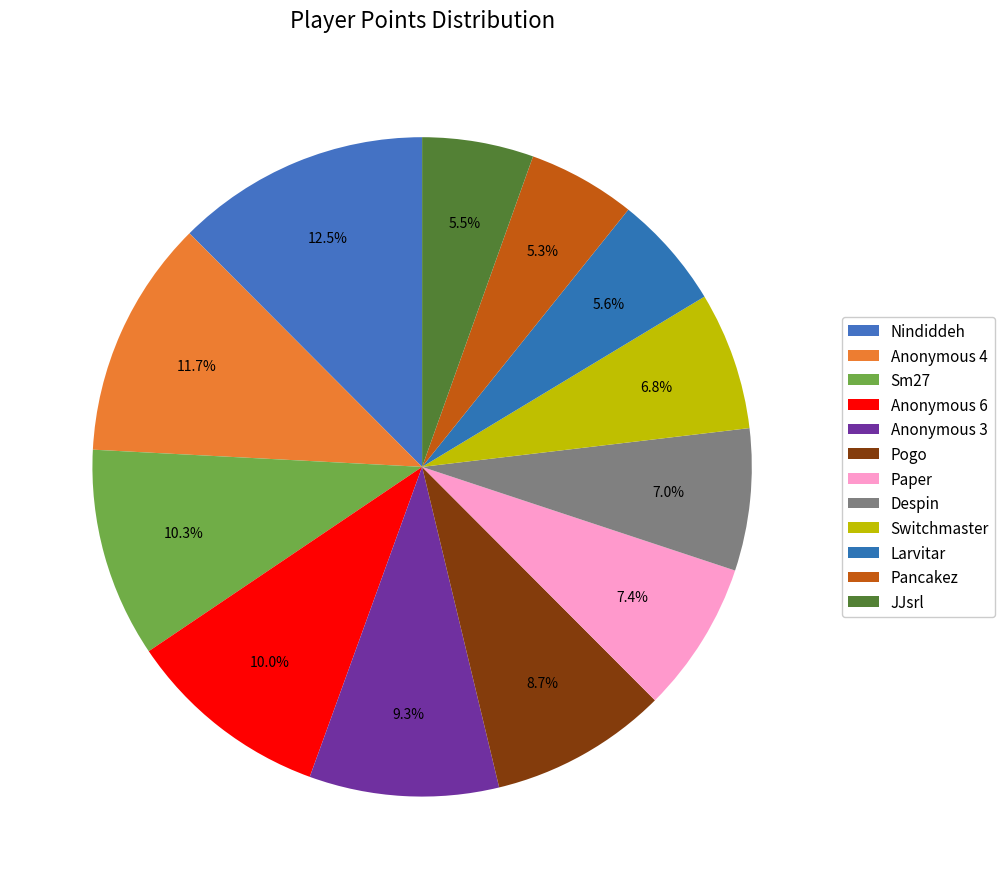

What percentage do Nindiddeh and Anonymous 3 together represent?

21.8%